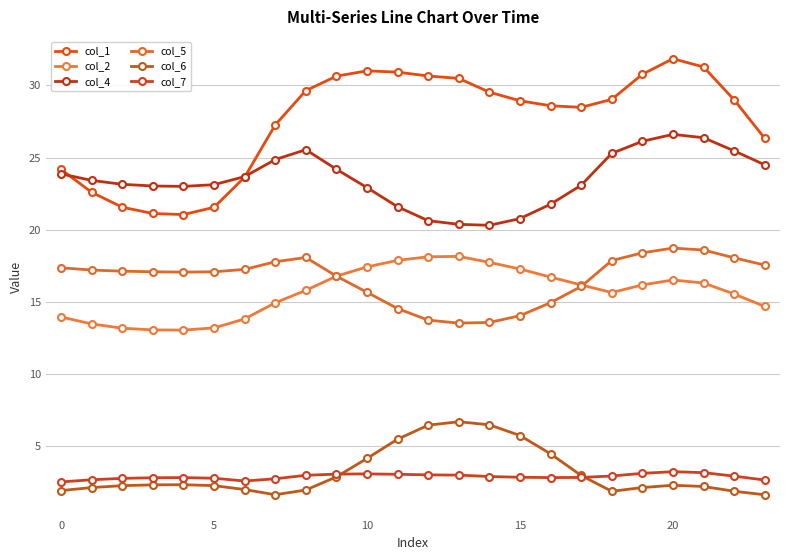

Is this an area chart (filled region under the line)?

No